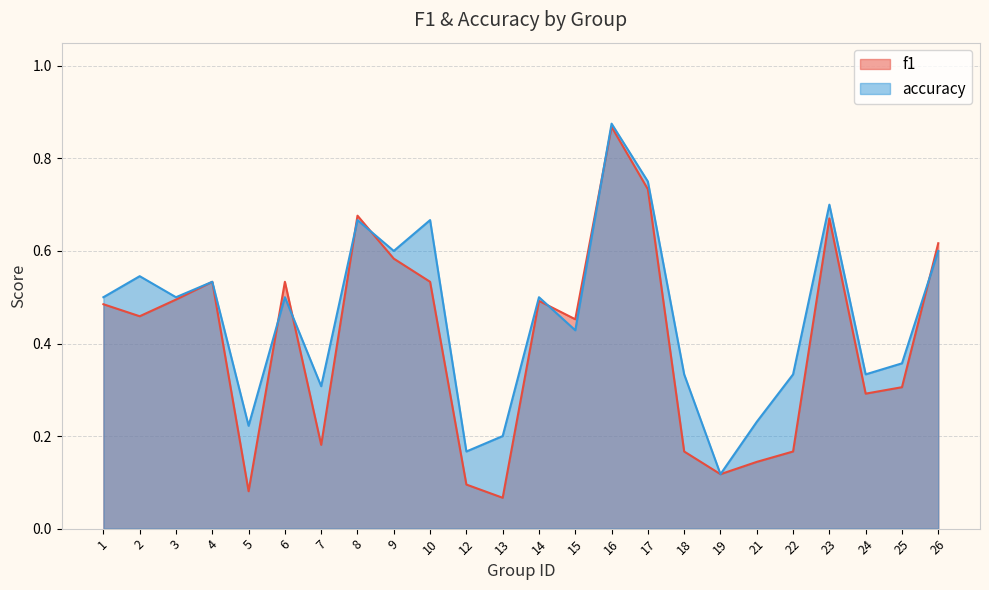

What are all the series names shown in the legend?

f1, accuracy